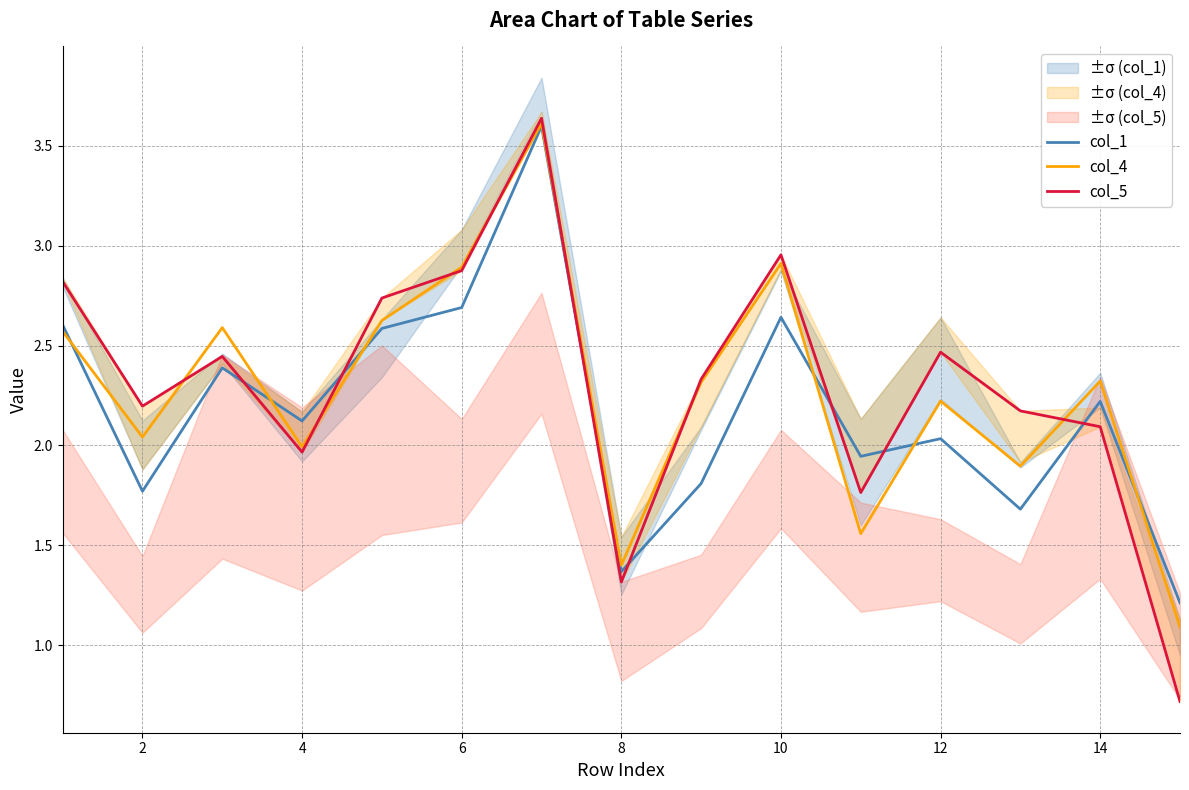

The value of col_4 at 8 is 1.4. True or false?

True